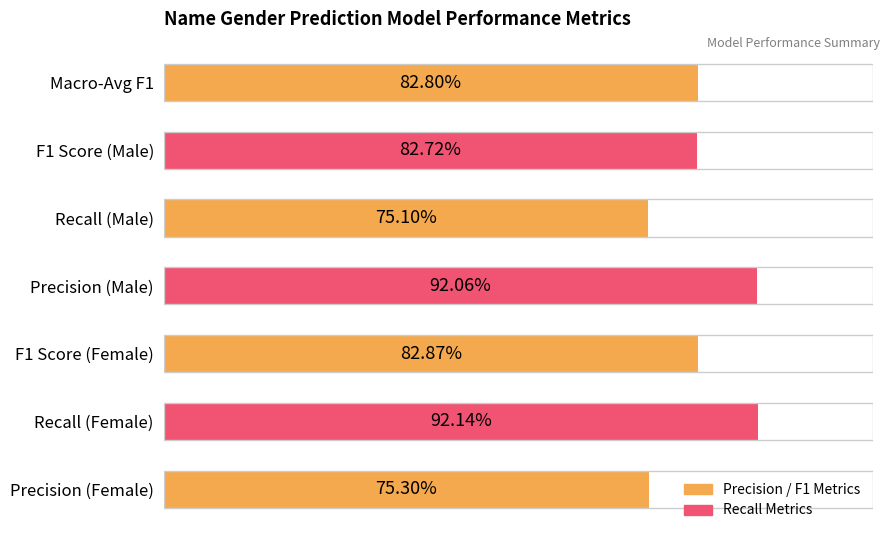

Where is the data nearest to the value 83?

F1 Score (Female)